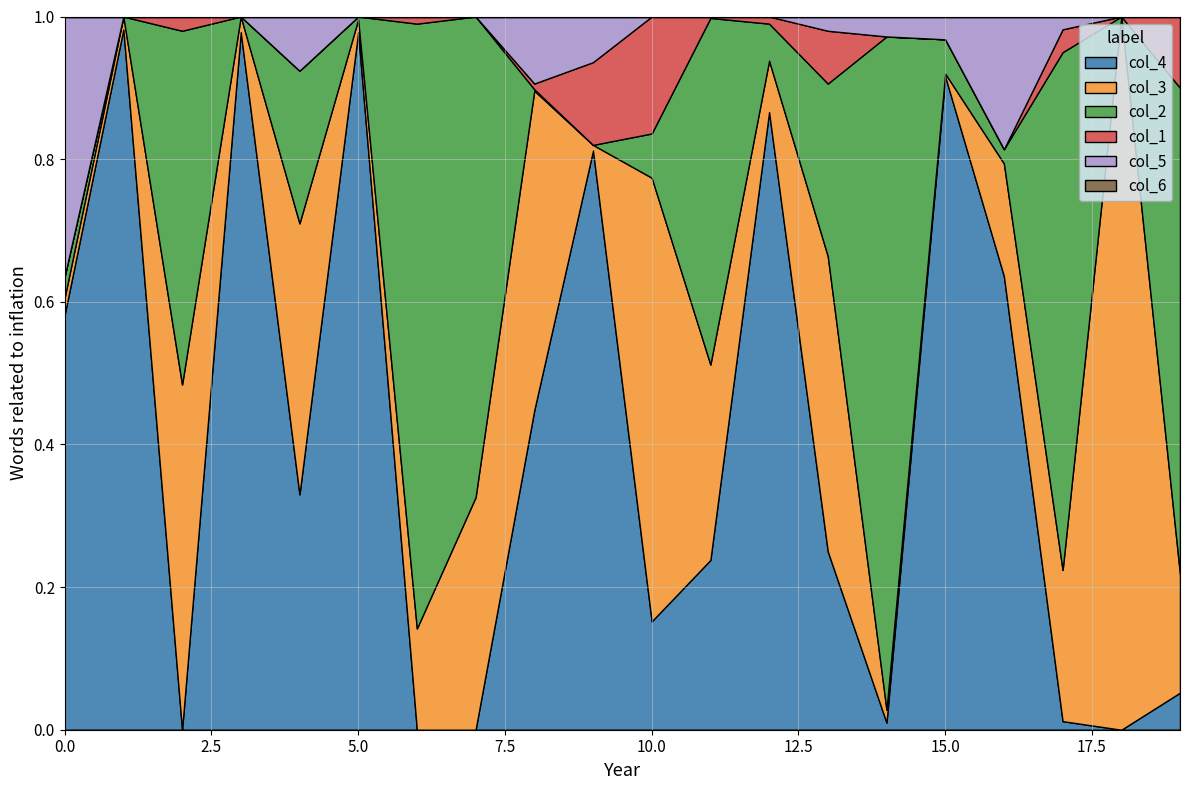

Reading left to right, list all the values displayed in this chart.

col_4: 0=0.6	1=1.0	2=0.0	3=1.0	4=0.3	5=1.0	6=0.0	7=0.0	8=0.4	9=0.8	10=0.2	11=0.2	12=0.9	13=0.2	14=0.0	15=0.9	16=0.6	17=0.0	18=0.0	19=0.1
col_3: 0=0.0	1=0.0	2=0.5	3=0.0	4=0.4	5=0.0	6=0.1	7=0.3	8=0.4	9=0.0	10=0.6	11=0.3	12=0.1	13=0.4	14=0.0	15=0.0	16=0.2	17=0.2	18=1.0	19=0.2
col_2: 0=0.0	1=0.0	2=0.5	3=0.0	4=0.2	5=0.0	6=0.8	7=0.7	8=0.0	9=0.0	10=0.1	11=0.5	12=0.1	13=0.2	14=0.9	15=0.0	16=0.0	17=0.7	18=0.0	19=0.7
col_1: 0=0.0	1=0.0	2=0.0	3=0.0	4=0.0	5=0.0	6=0.0	7=0.0	8=0.0	9=0.1	10=0.2	11=0.0	12=0.0	13=0.1	14=0.0	15=0.0	16=0.0	17=0.0	18=0.0	19=0.1
col_5: 0=0.4	1=0.0	2=0.0	3=0.0	4=0.1	5=0.0	6=0.0	7=0.0	8=0.1	9=0.1	10=0.0	11=0.0	12=0.0	13=0.0	14=0.0	15=0.0	16=0.2	17=0.0	18=0.0	19=0.0
col_6: 0=0.0	1=0.0	2=0.0	3=0.0	4=0.0	5=0.0	6=0.0	7=0.0	8=0.0	9=0.0	10=0.0	11=0.0	12=0.0	13=0.0	14=0.0	15=0.0	16=0.0	17=0.0	18=0.0	19=0.0